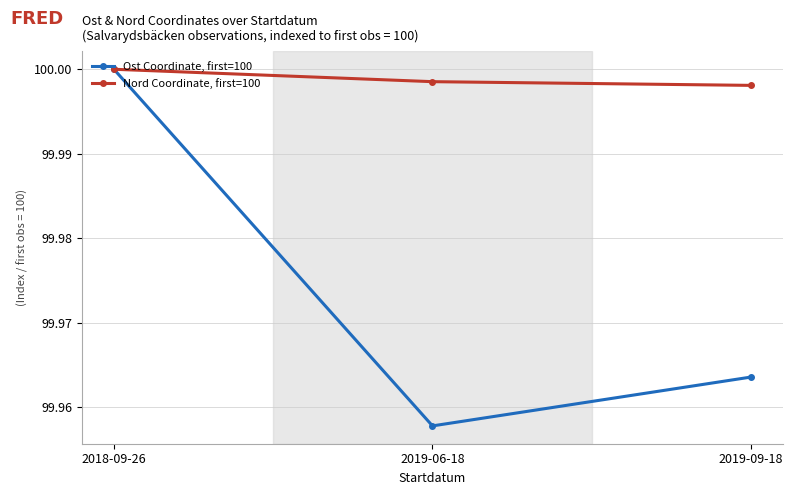

At how many categories does at least one series exceed 99?

3